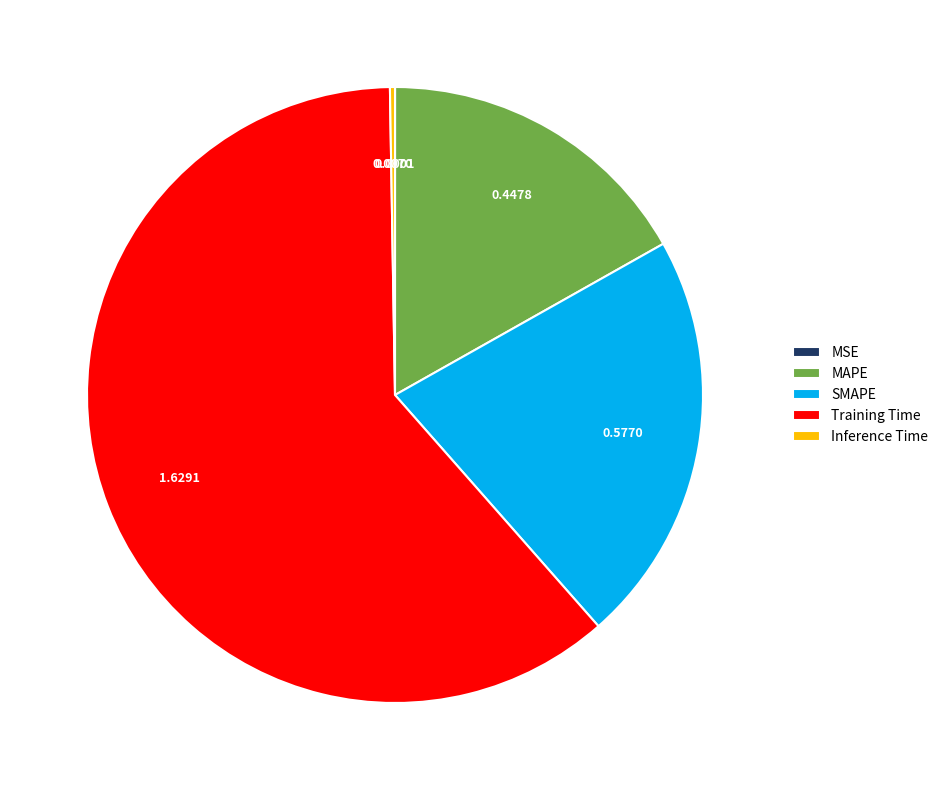

Is it true that MAPE is 17% of the pie?

True